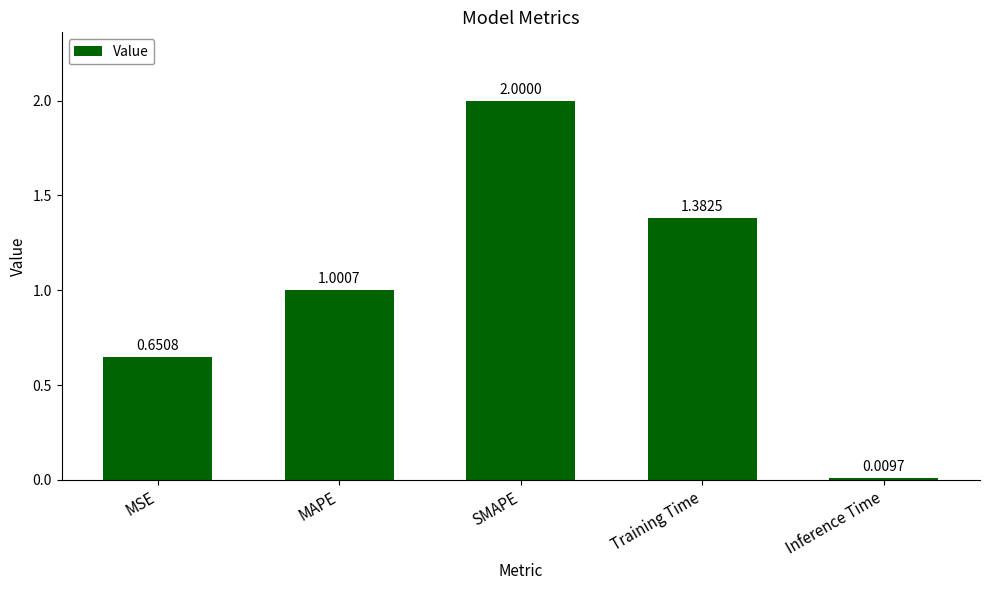

List the labels in order of value, smallest first.

Inference Time, MSE, MAPE, Training Time, SMAPE